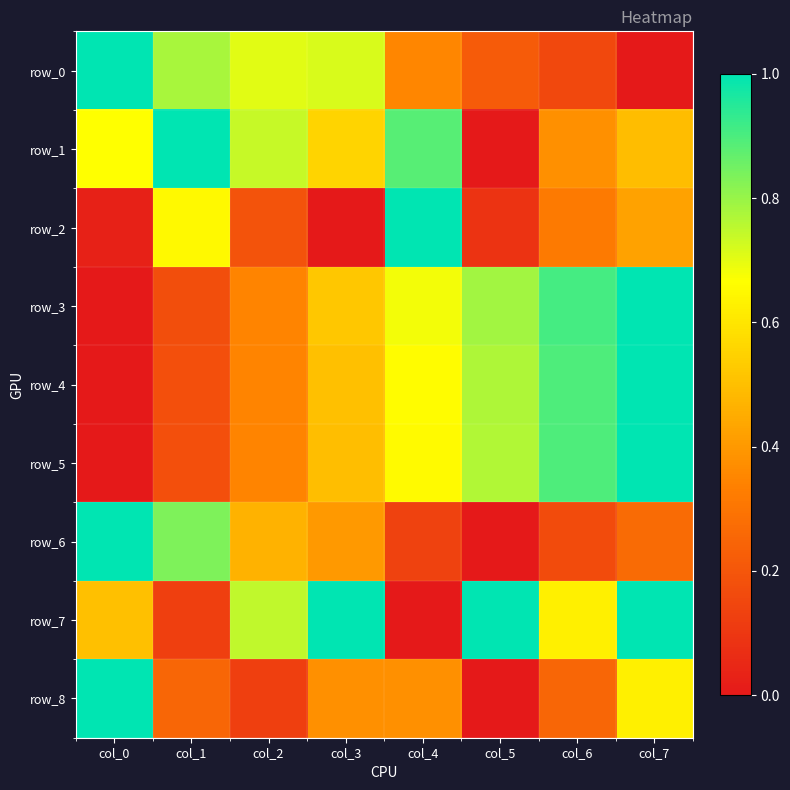

The row_0 series shows 1.2 at col_1. True or false?

False